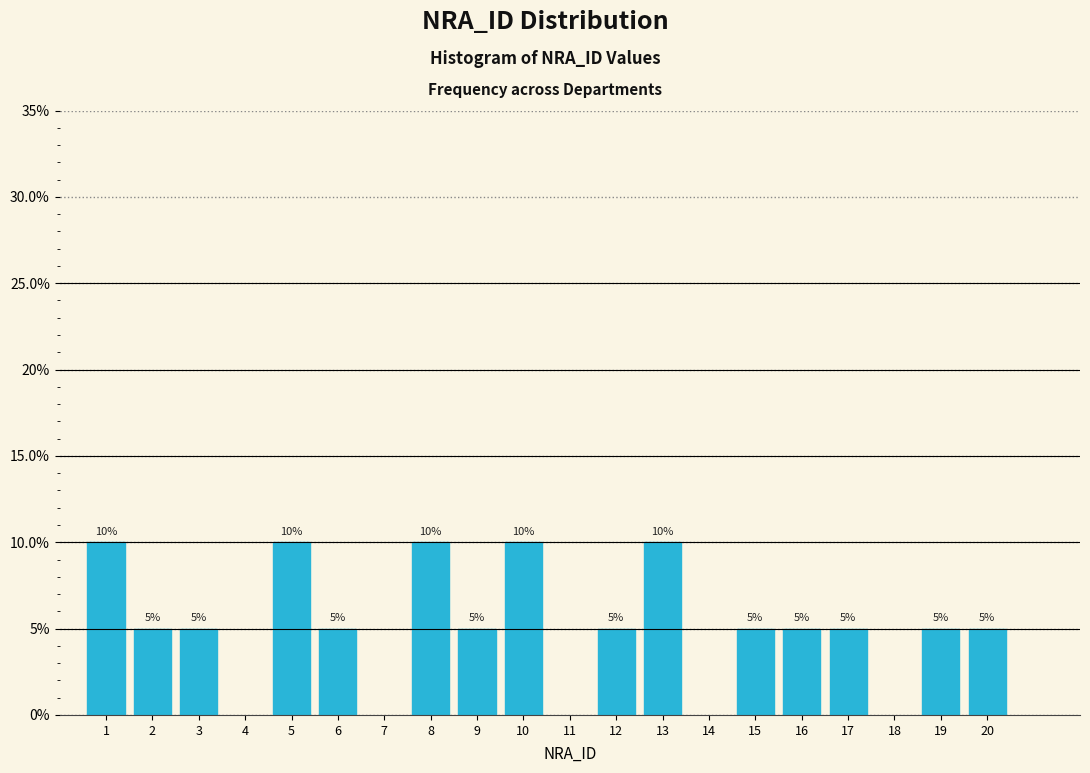

Are the bars horizontal?

No